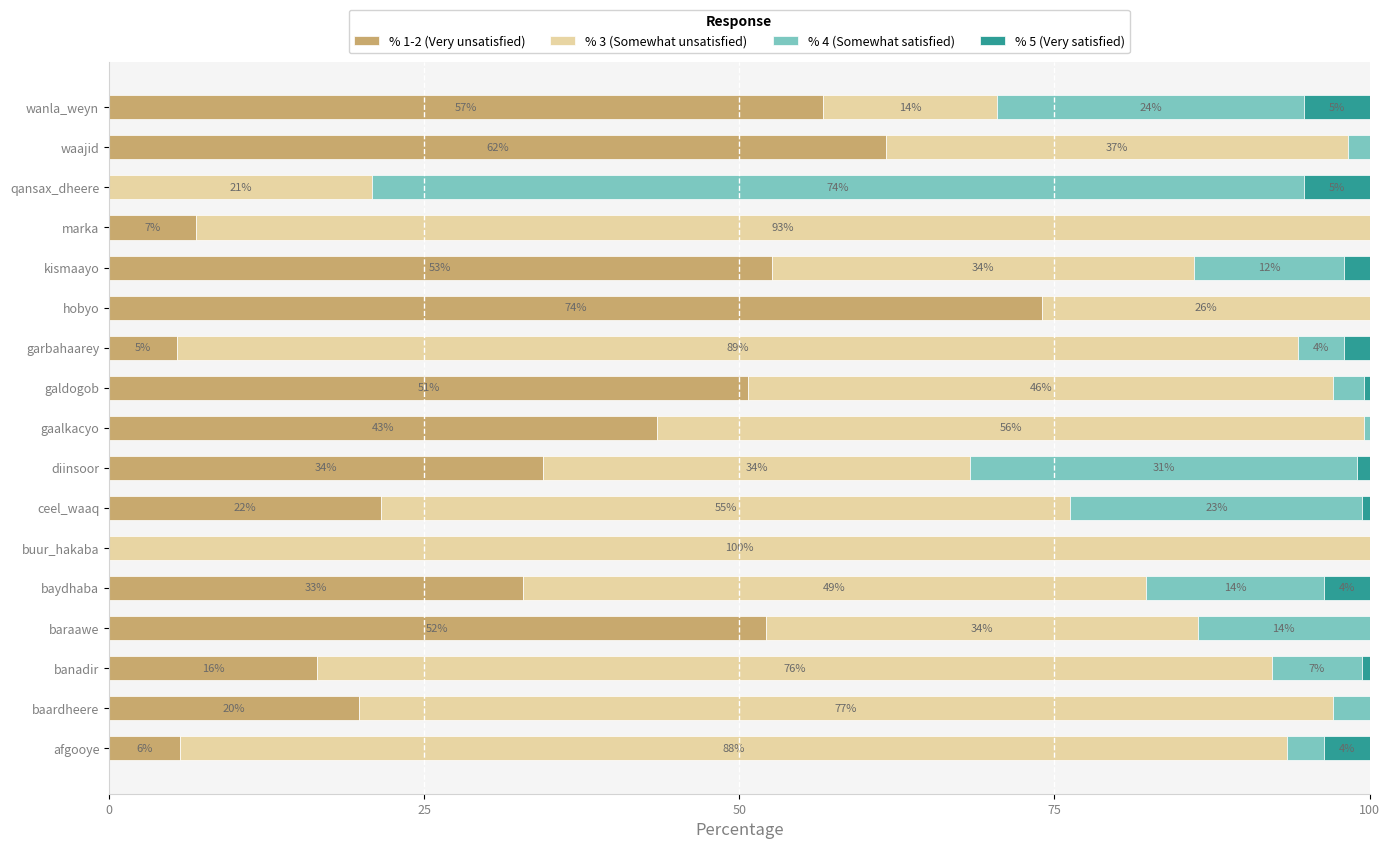

What are all the series names shown in the legend?

% 1-2 (Very unsatisfied), % 3 (Somewhat unsatisfied), % 4 (Somewhat satisfied), % 5 (Very satisfied)